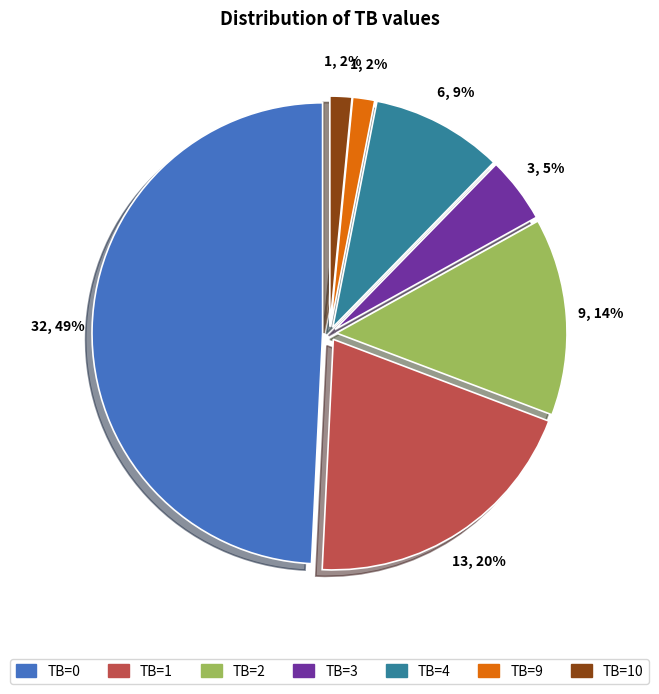

Is there a majority slice in this chart?

No